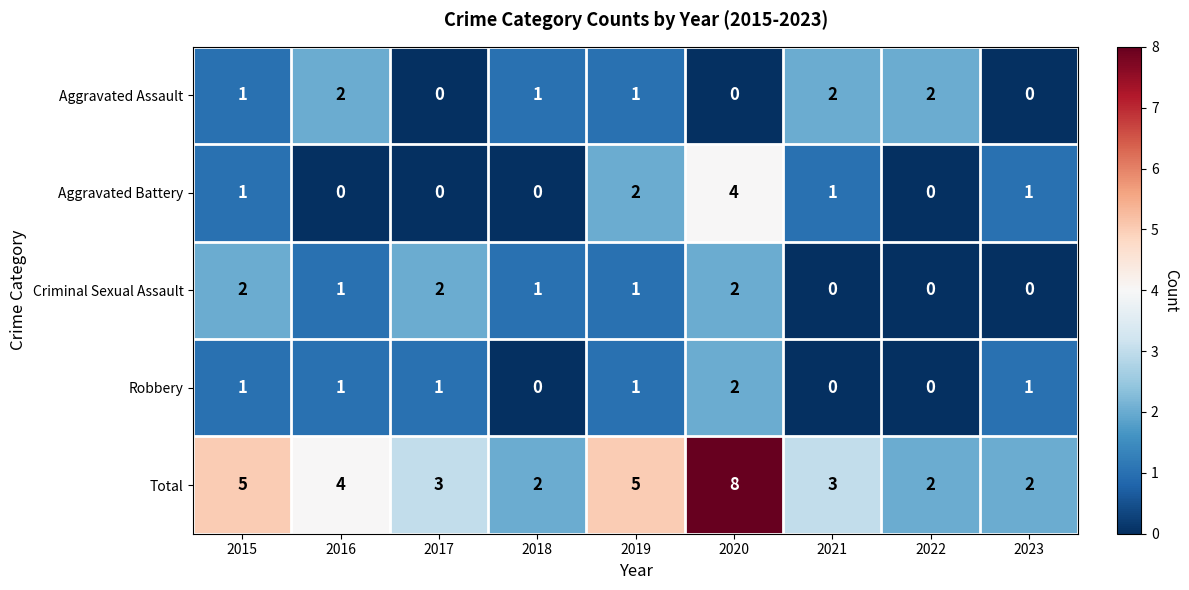

Count the Robbery values in the range 0 to 1.

8